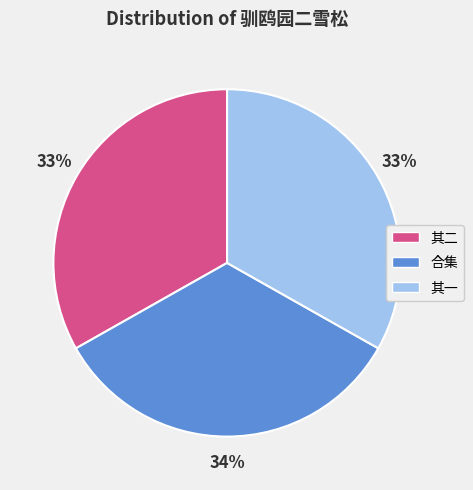

Is there a majority slice in this chart?

No